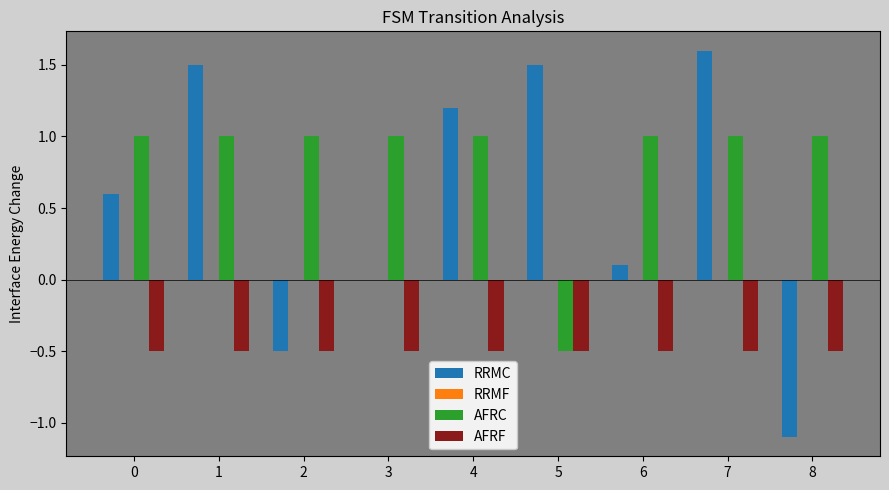

How many distinct data groups are displayed?

3